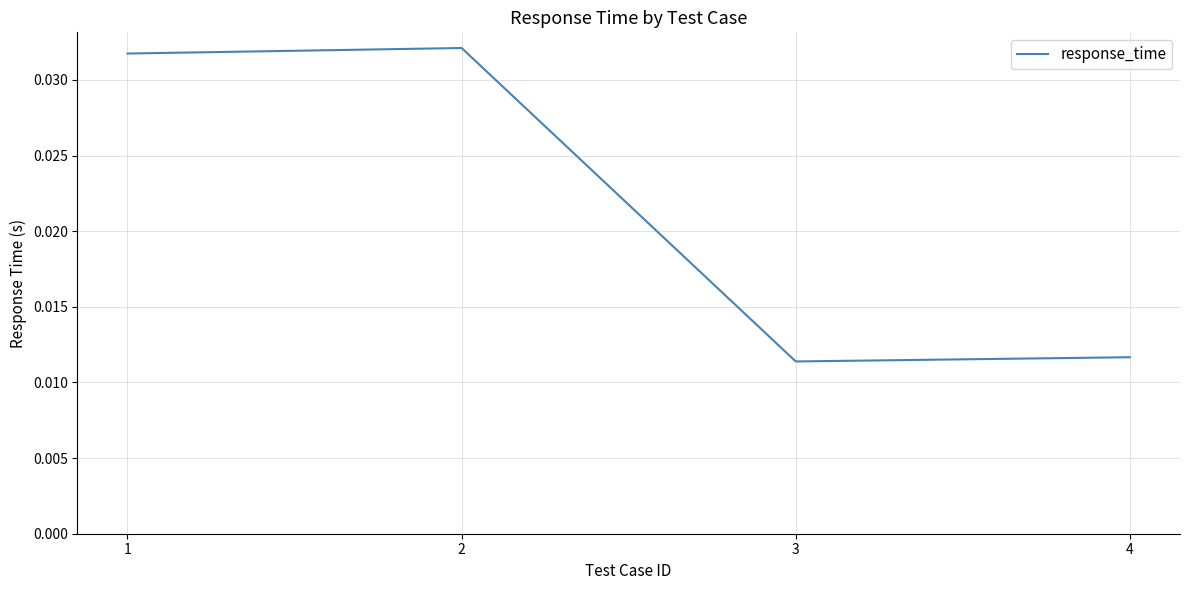

Count the values in the range 0 to 1.

4